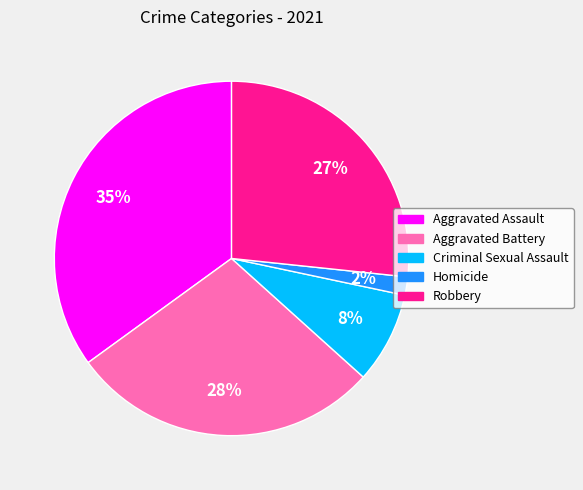

Which slice is the smallest?

Homicide